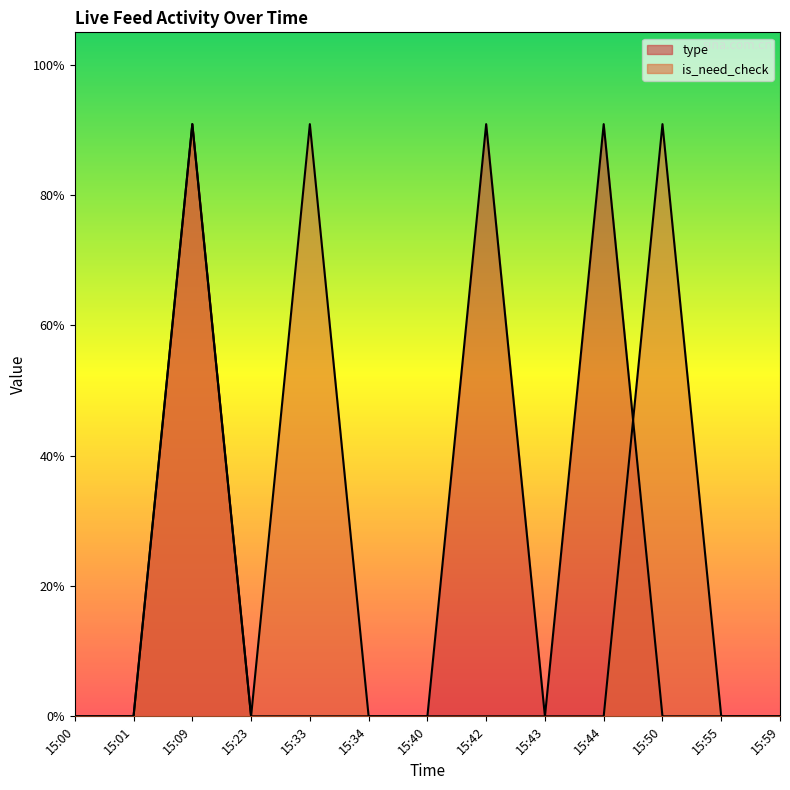

How many is_need_check values are between 0 and 1?

13